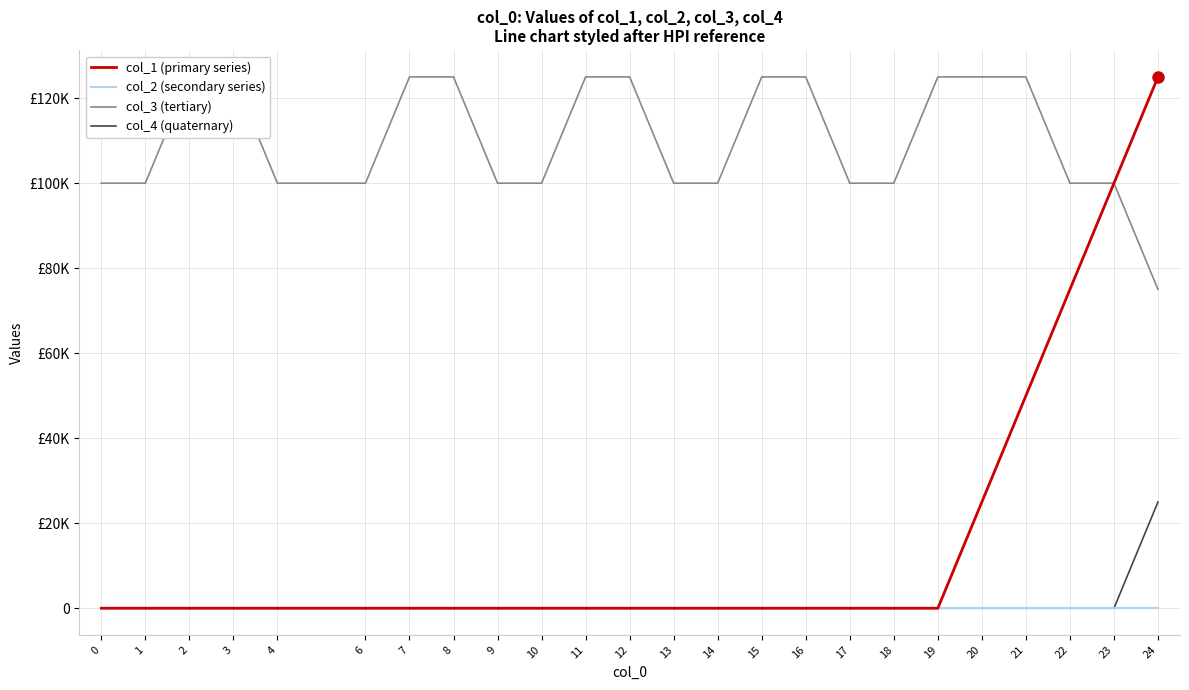

Rank the series by their maximum value, from highest to lowest.

col_1, col_3, col_4, col_2